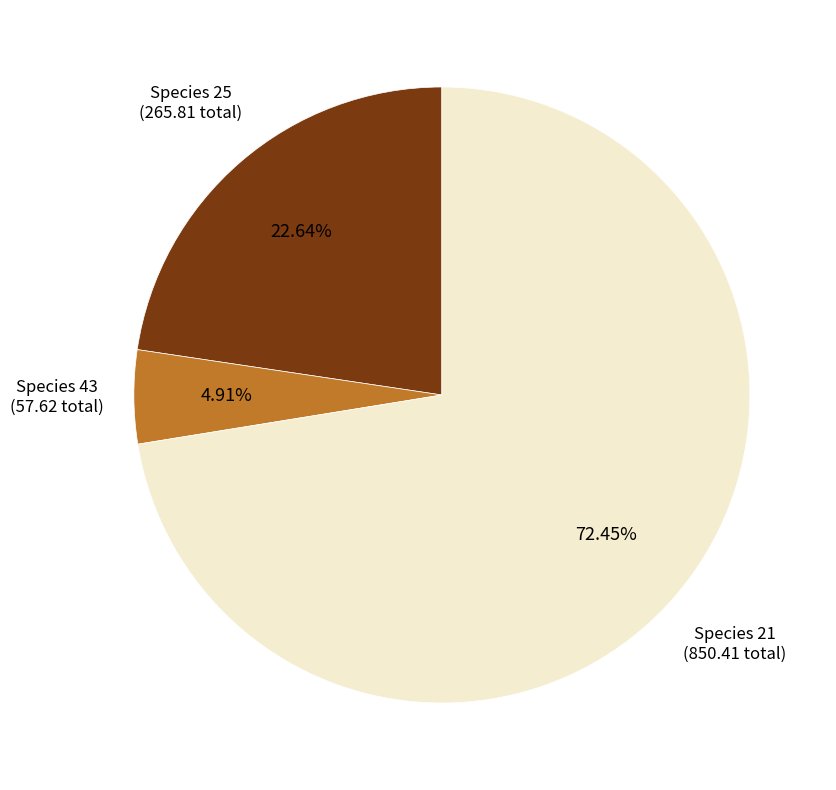

Do Species 43 and Species 21 together represent more than half of the pie?

Yes